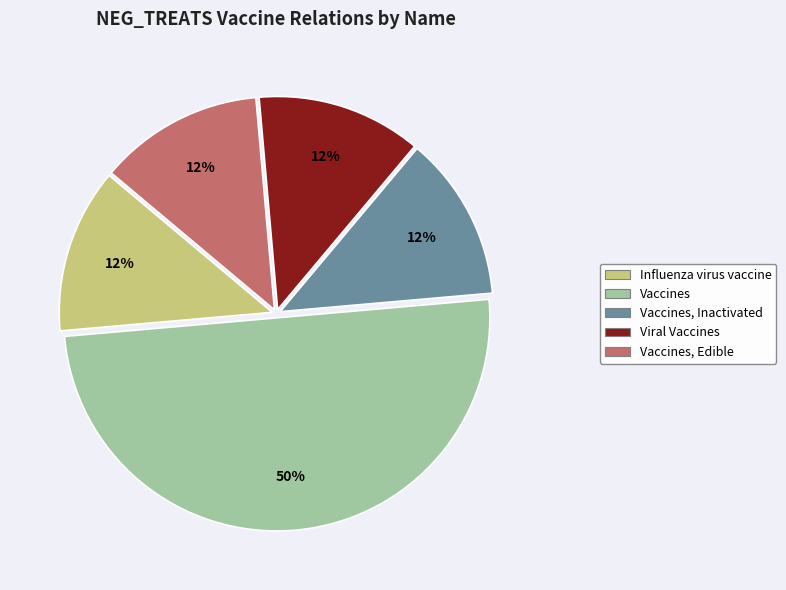

To the nearest percent, what is the average slice percentage?

20%